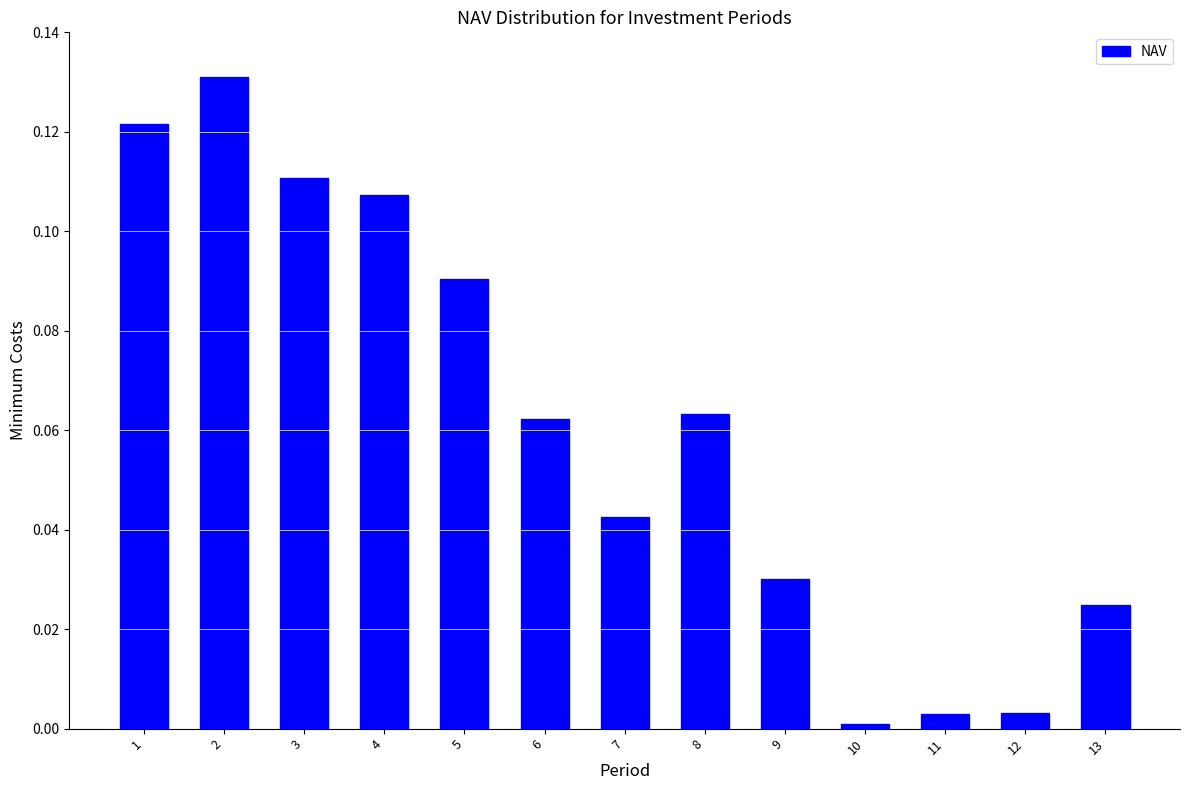

Is it true that the value at 4 is 0.0?

False